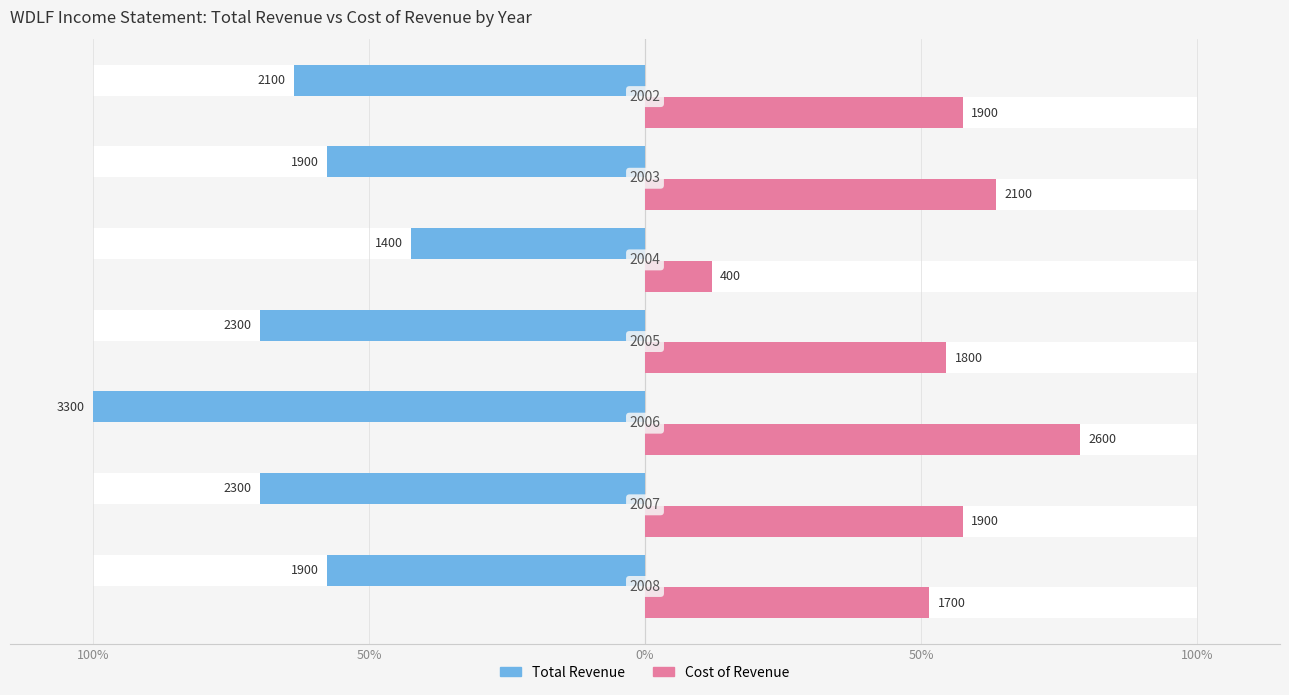

Which has a higher value, 100% or 50%?

100%